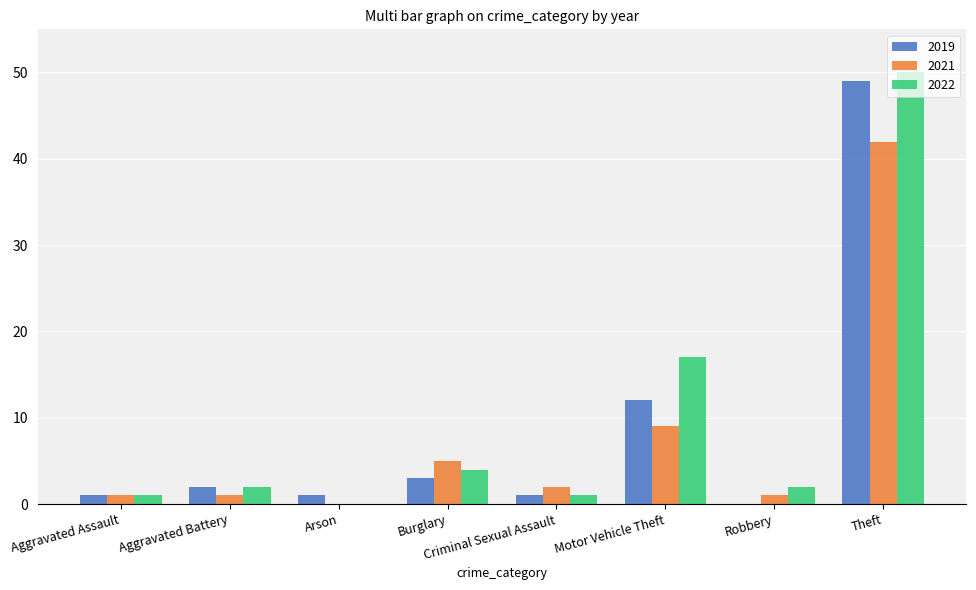

At which label is 2019 closest to 24?

Motor Vehicle Theft